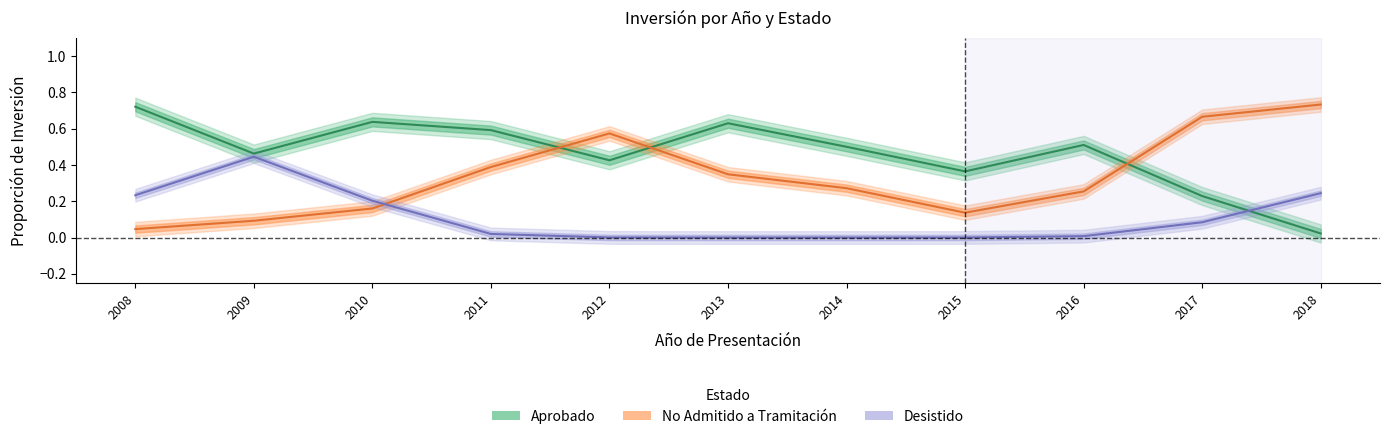

The value of Desistido at 2009 is 0.4. True or false?

True